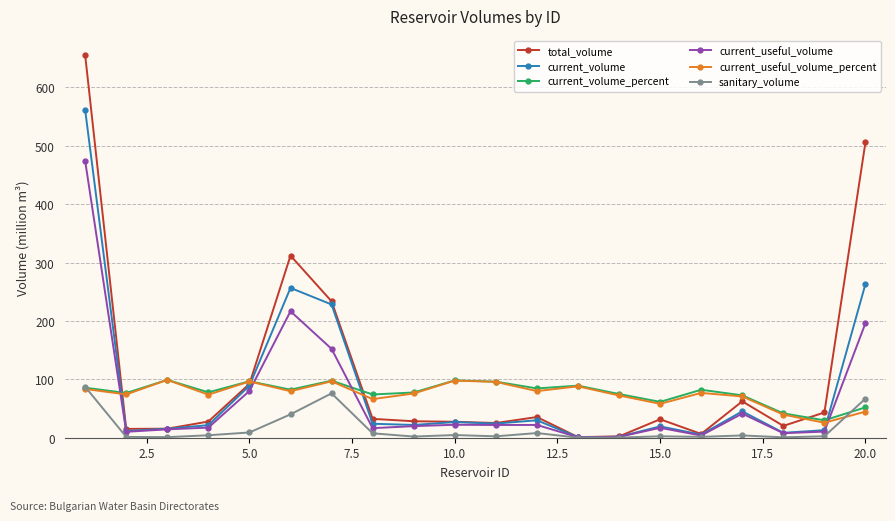

Which series ends up on top after the final intersection of current_volume and current_volume_percent?

current_volume